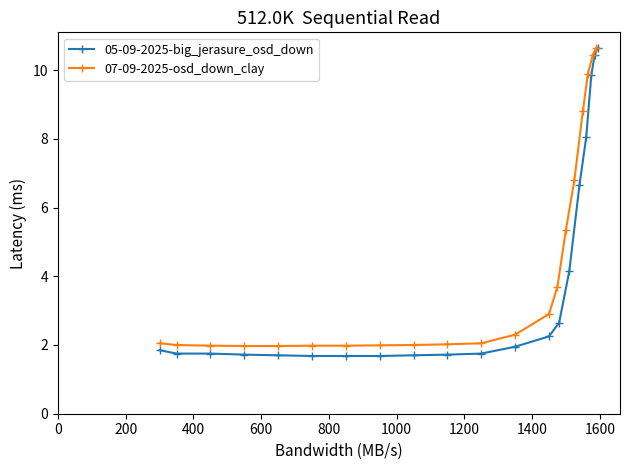

What is the lowest value of the 05-09-2025-big_jerasure_osd_down series?

1.7